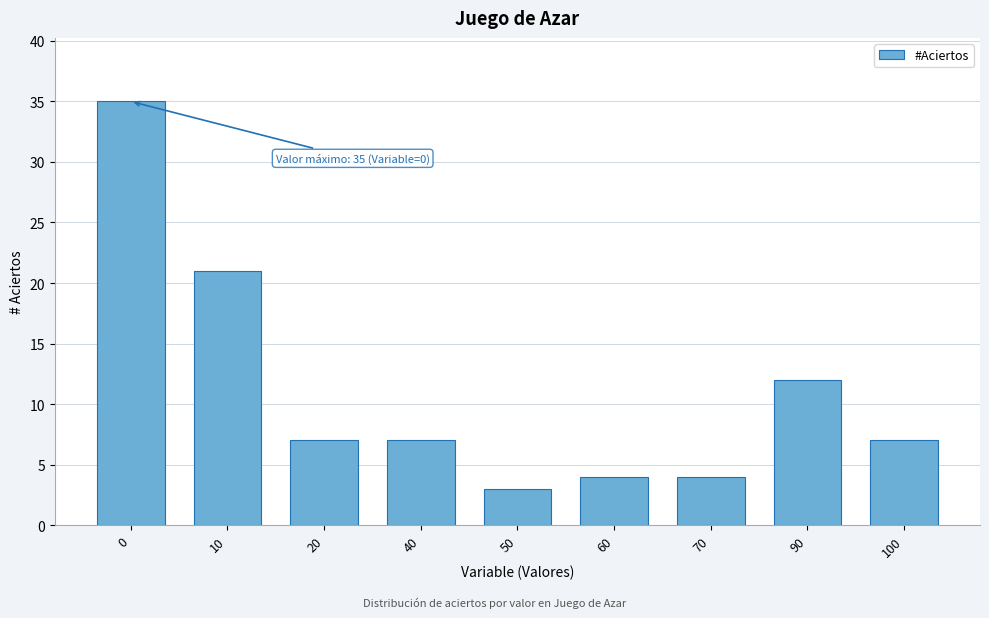

Reading left to right, extract all data points from this chart.

0=35	10=21	20=7	40=7	50=3	60=4	70=4	90=12	100=7